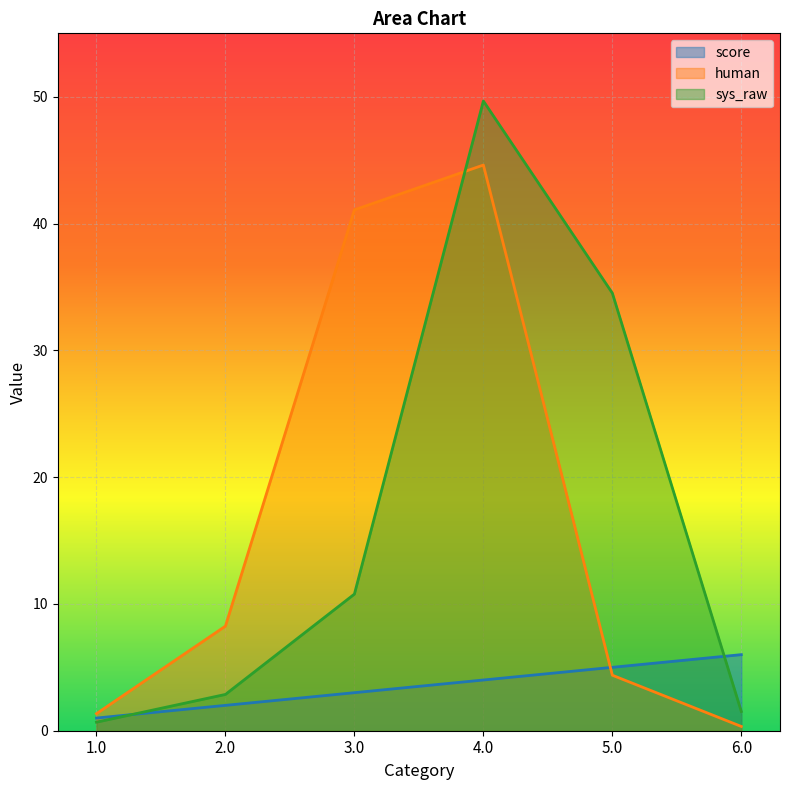

At which category is the sum across all series the highest?

4.0